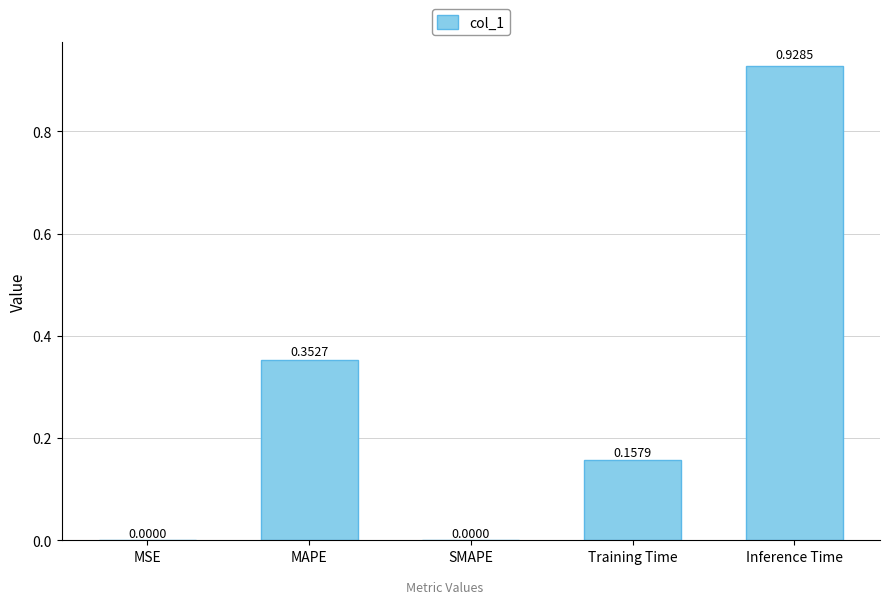

Which label corresponds to the largest value in the chart?

Inference Time